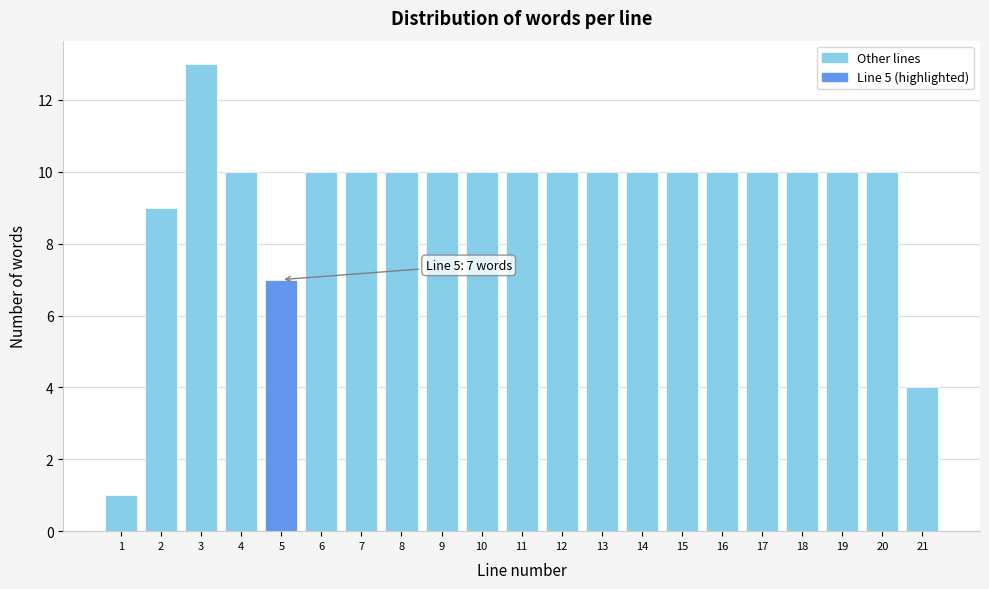

Reading left to right, extract all data points from this chart.

1	9	13	10	7	10	10	10	10	10	10	10	10	10	10	10	10	10	10	10	4